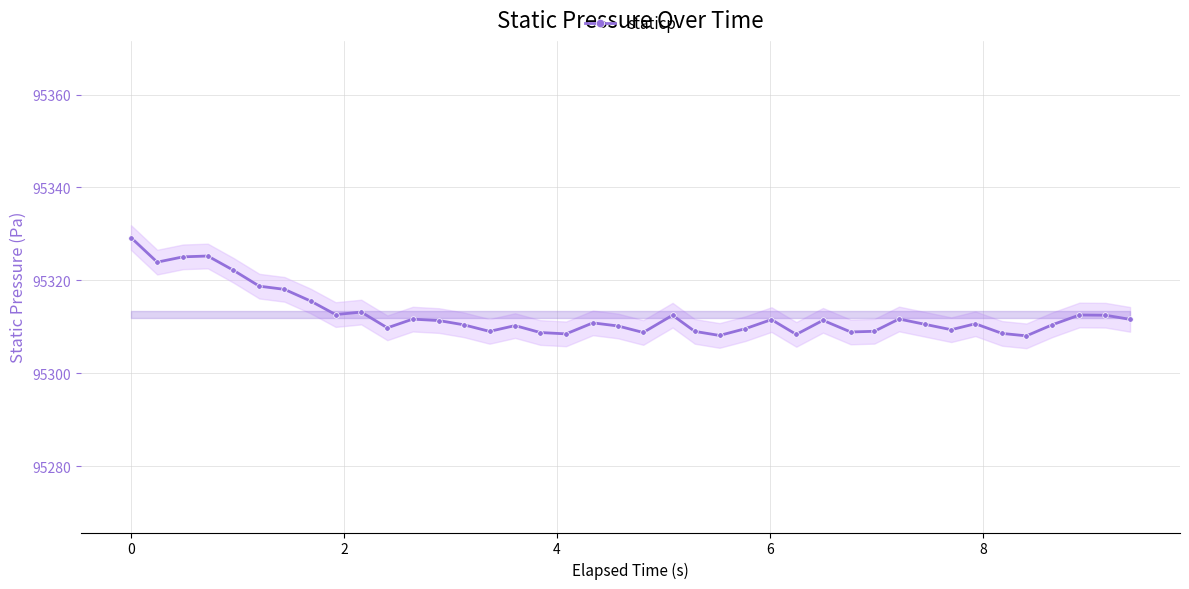

What is the value of the staticp point at the 38th from the left?

95312.5